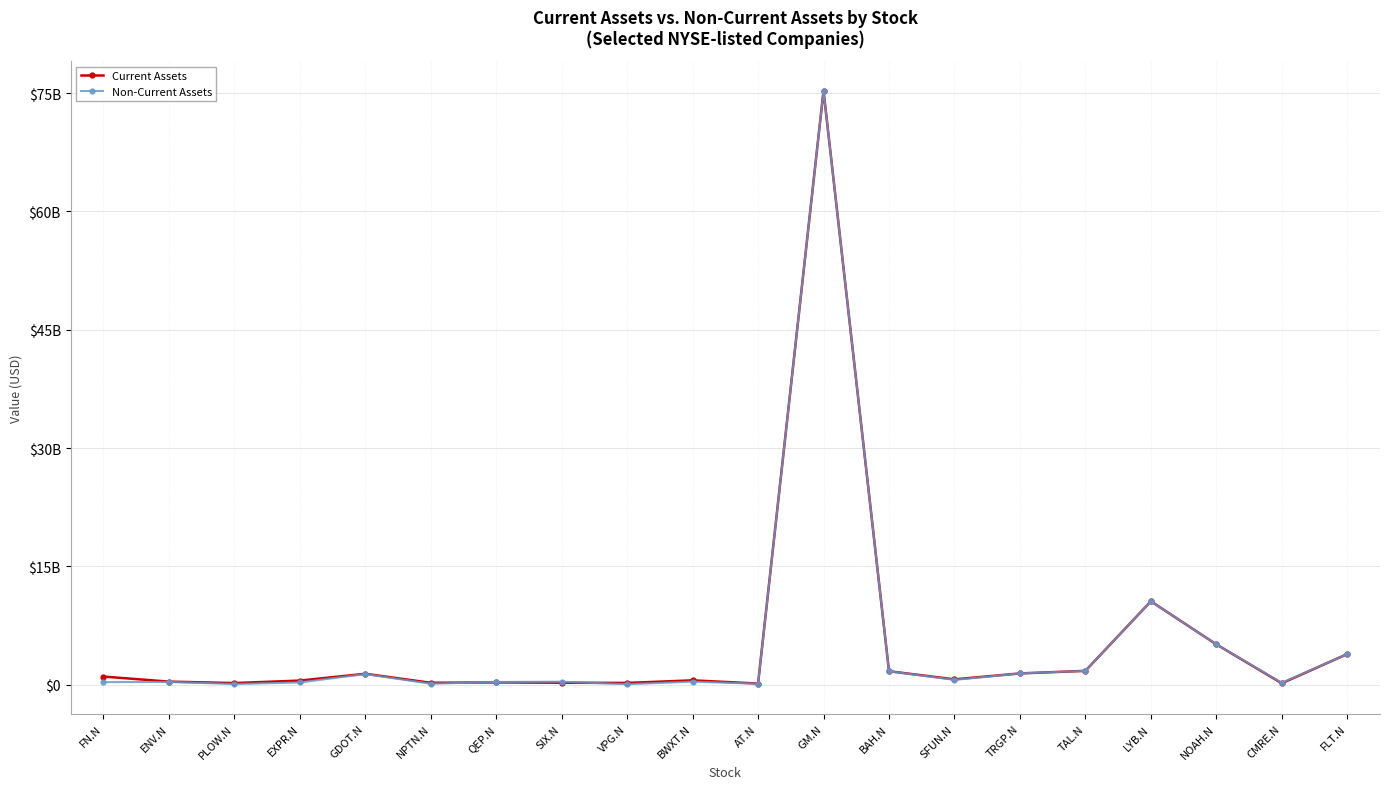

Does the chart have visible grid lines?

Yes